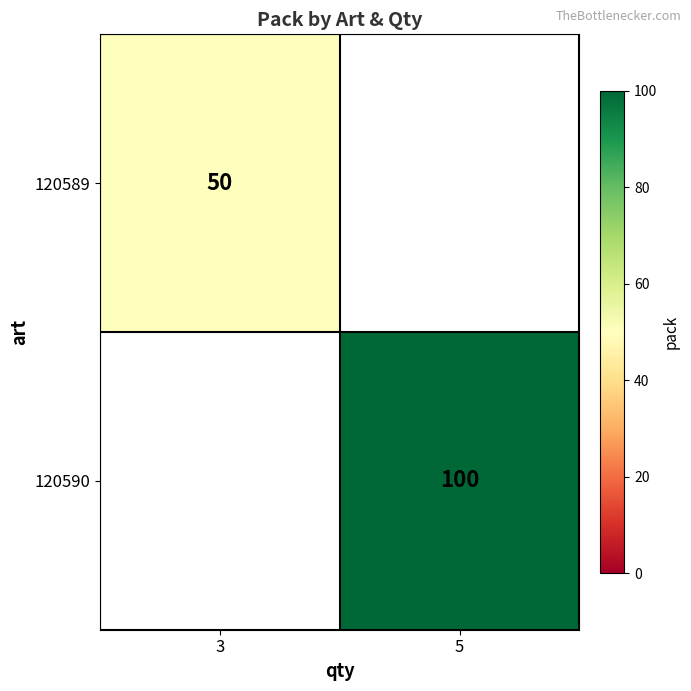

The 120589 series shows 50 at 3. True or false?

True